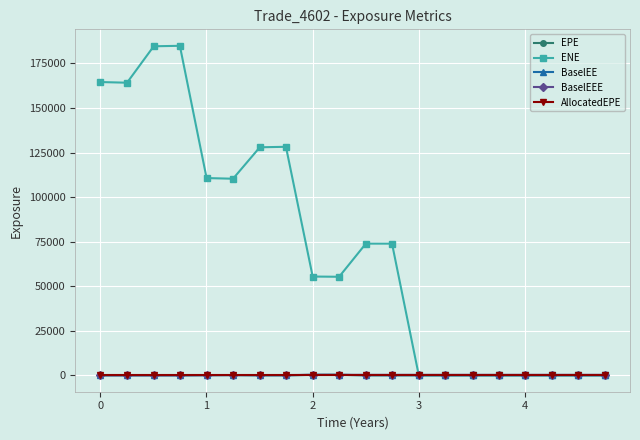

What is the value of the ENE point at the 4th from the left?

184913.0